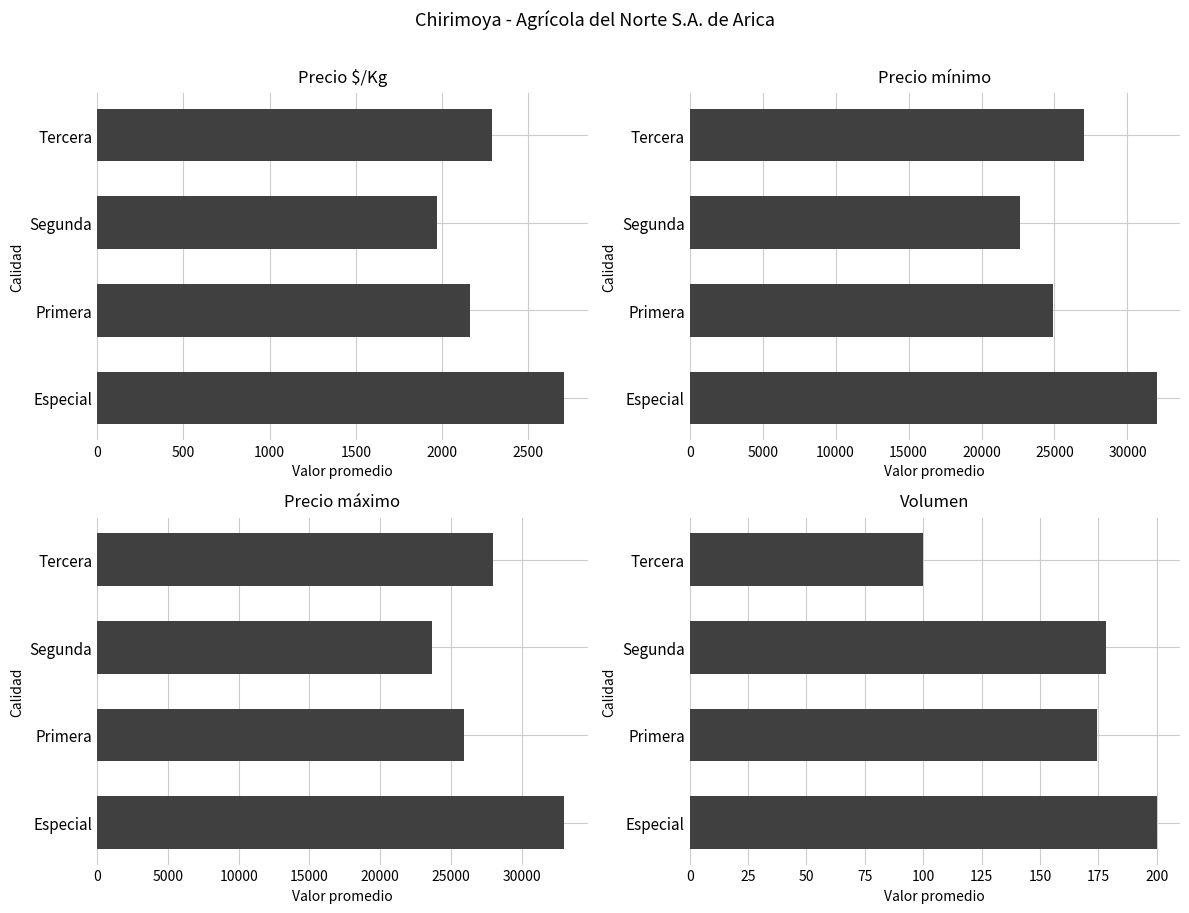

What is the difference between the second highest and minimum values in the Volumen series?

78.3